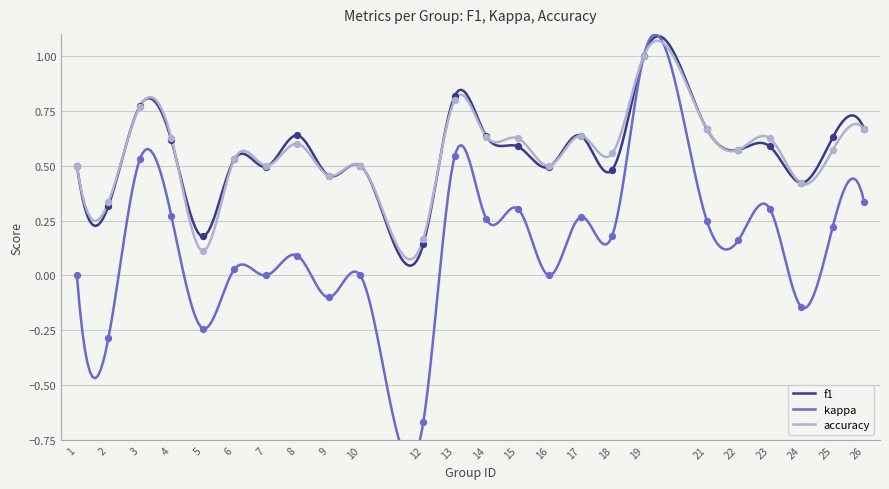

What are all the series names shown in the legend?

f1, kappa, accuracy